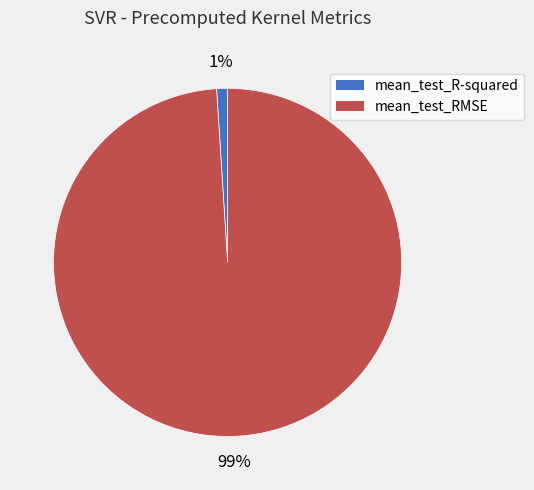

To the nearest percent, what percentage of the pie is mean_test_R-squared?

1%